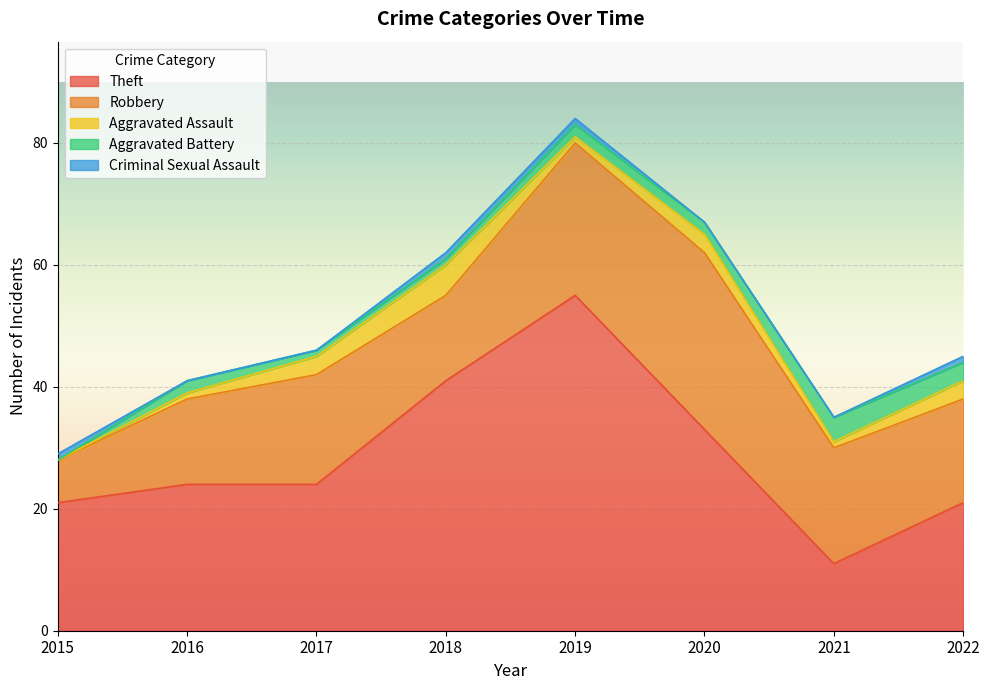

What is the difference between the maximum and minimum values in the Robbery series?

22